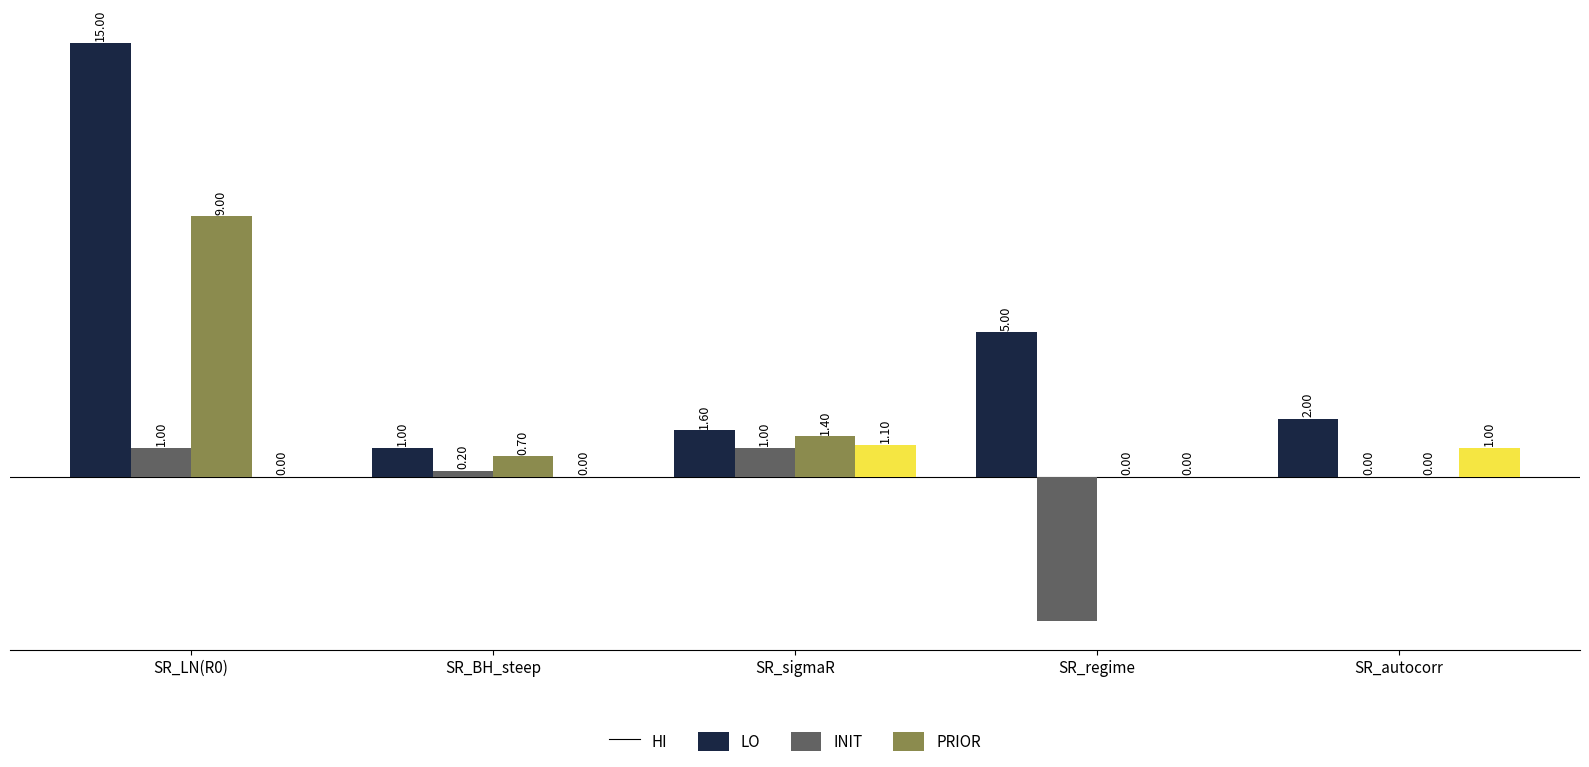

Which series has the largest total across all categories?

HI